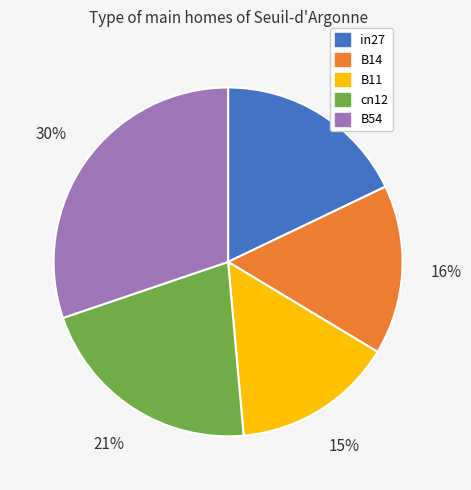

Is B14 the majority of the pie?

No